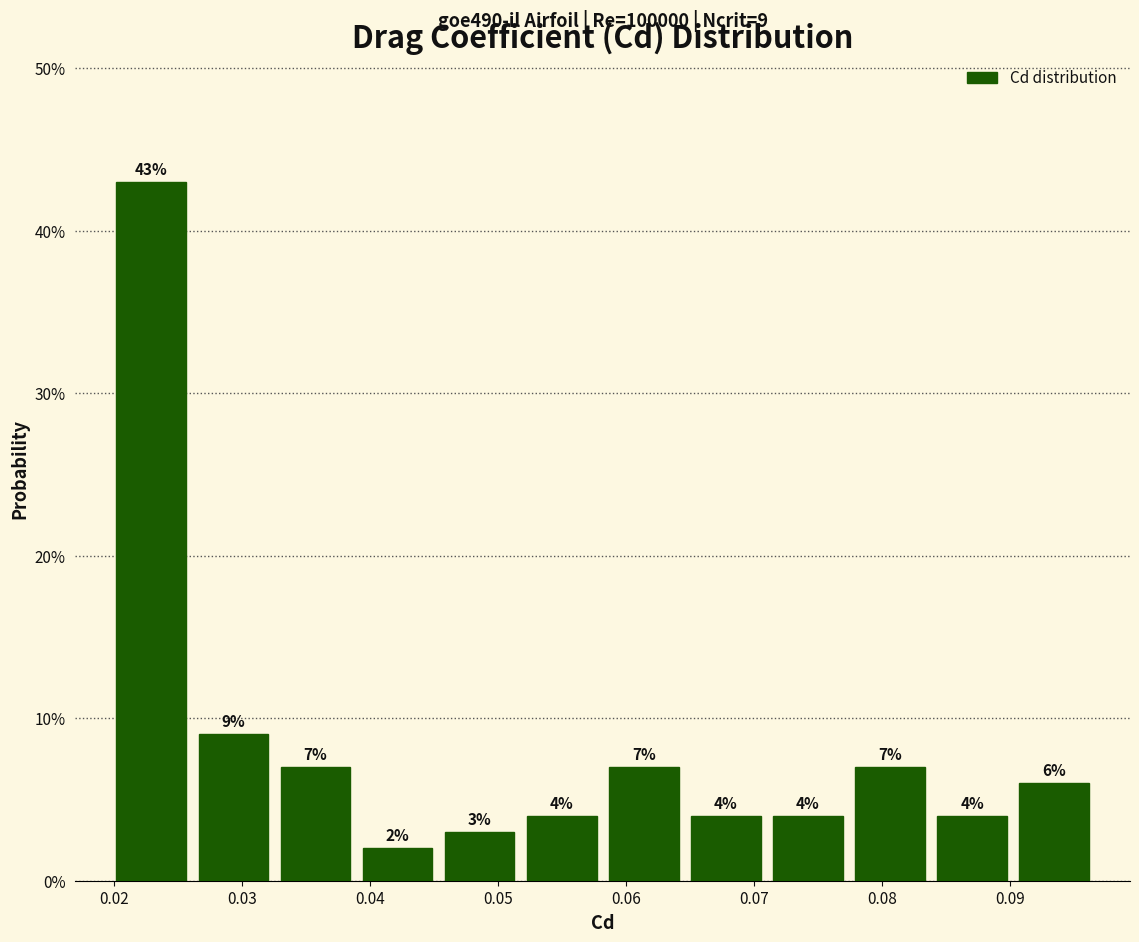

Reading left to right, transcribe this chart: for each bar, give the range it covers on the x-axis and its height. The bar edges are not printed on the chart, so give them approximately, as read against the axis.

0.020 to 0.026: 43
0.026 to 0.033: 9
0.033 to 0.039: 7
0.039 to 0.045: 2
0.045 to 0.052: 3
0.052 to 0.058: 4
0.058 to 0.065: 7
0.065 to 0.071: 4
0.071 to 0.077: 4
0.077 to 0.084: 7
0.084 to 0.090: 4
0.090 to 0.097: 6